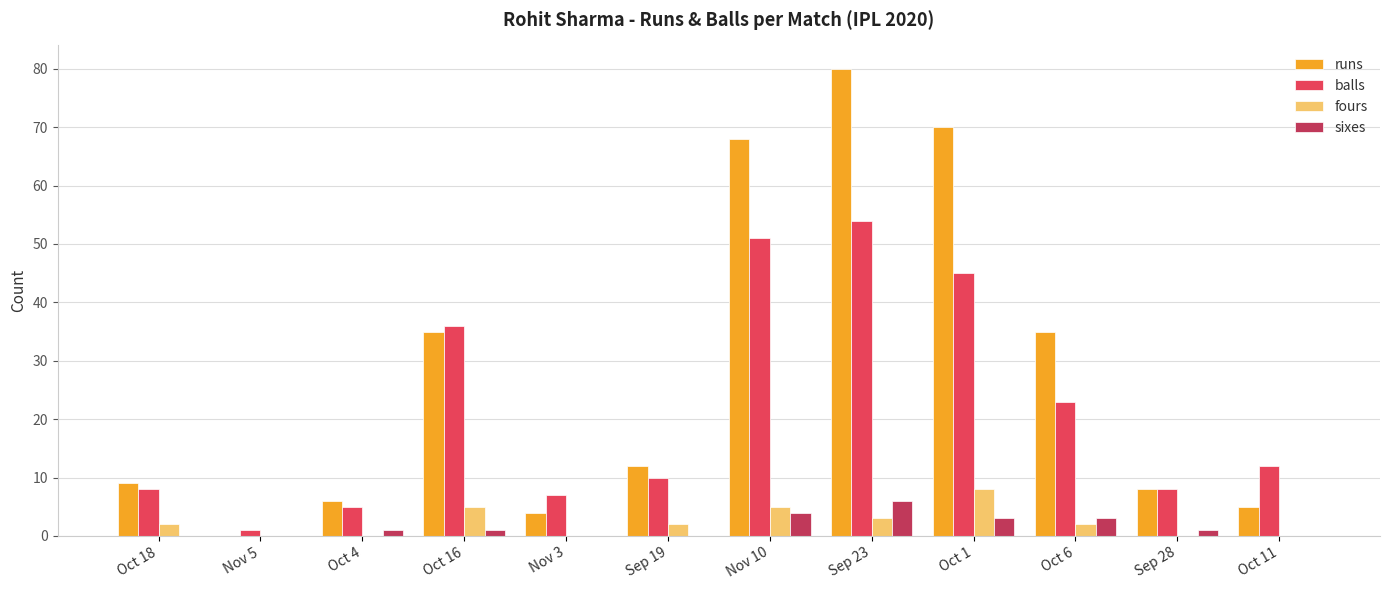

What is the total value across all series at Sep 19?

24